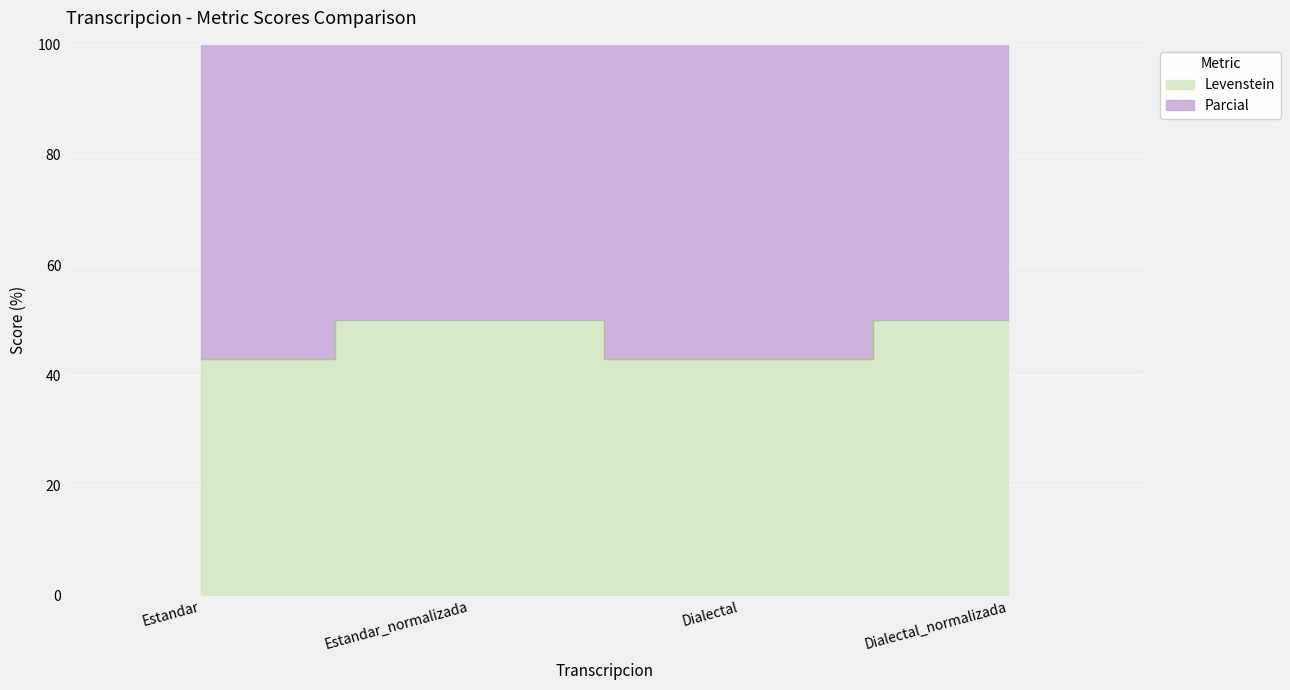

What is the highest value of the Levenstein series?

50.0